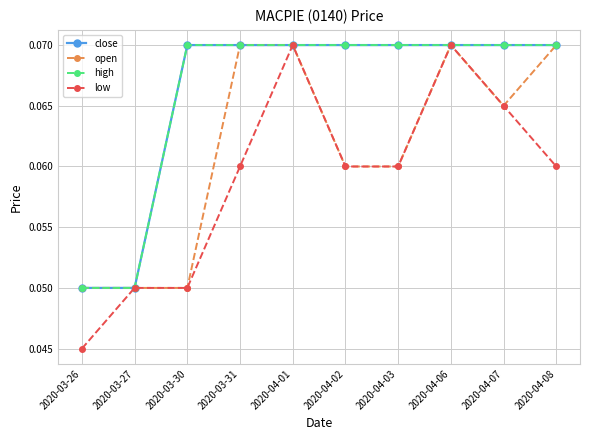

Is this an area chart (filled region under the line)?

No